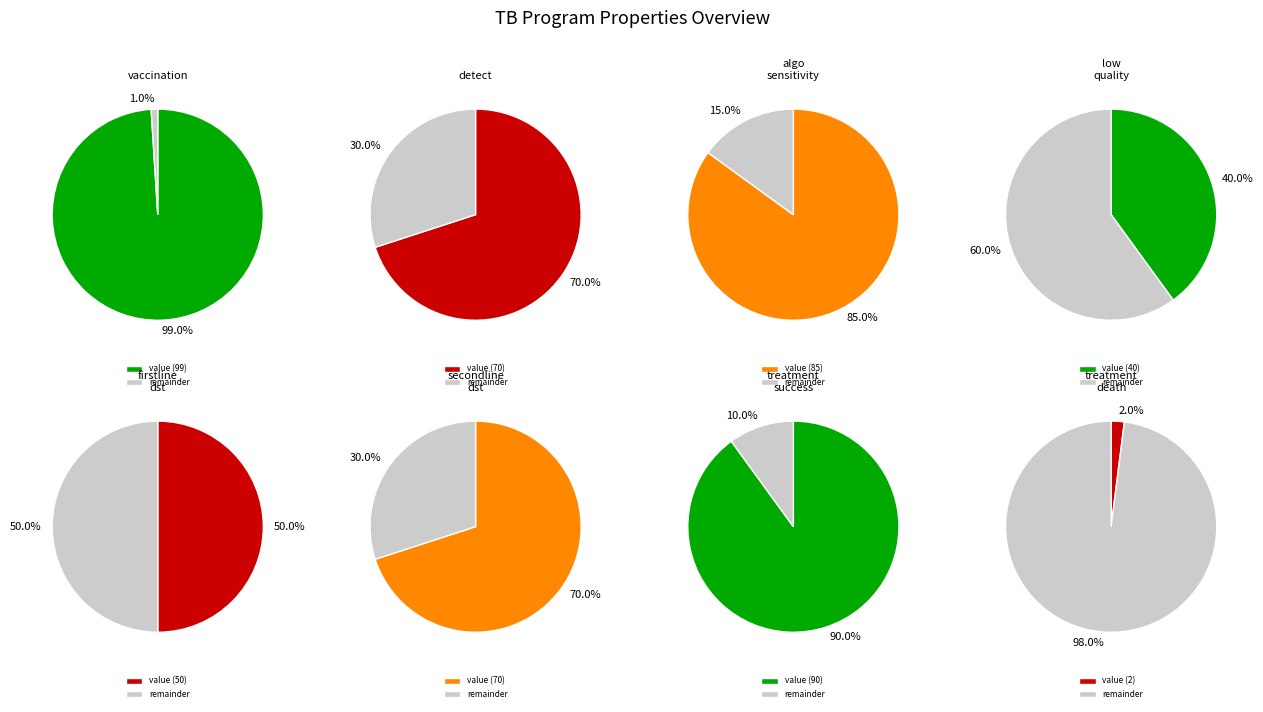

Which has a higher value, program_prop_treatment_success or program_prop_firstline_dst?

program_prop_treatment_success